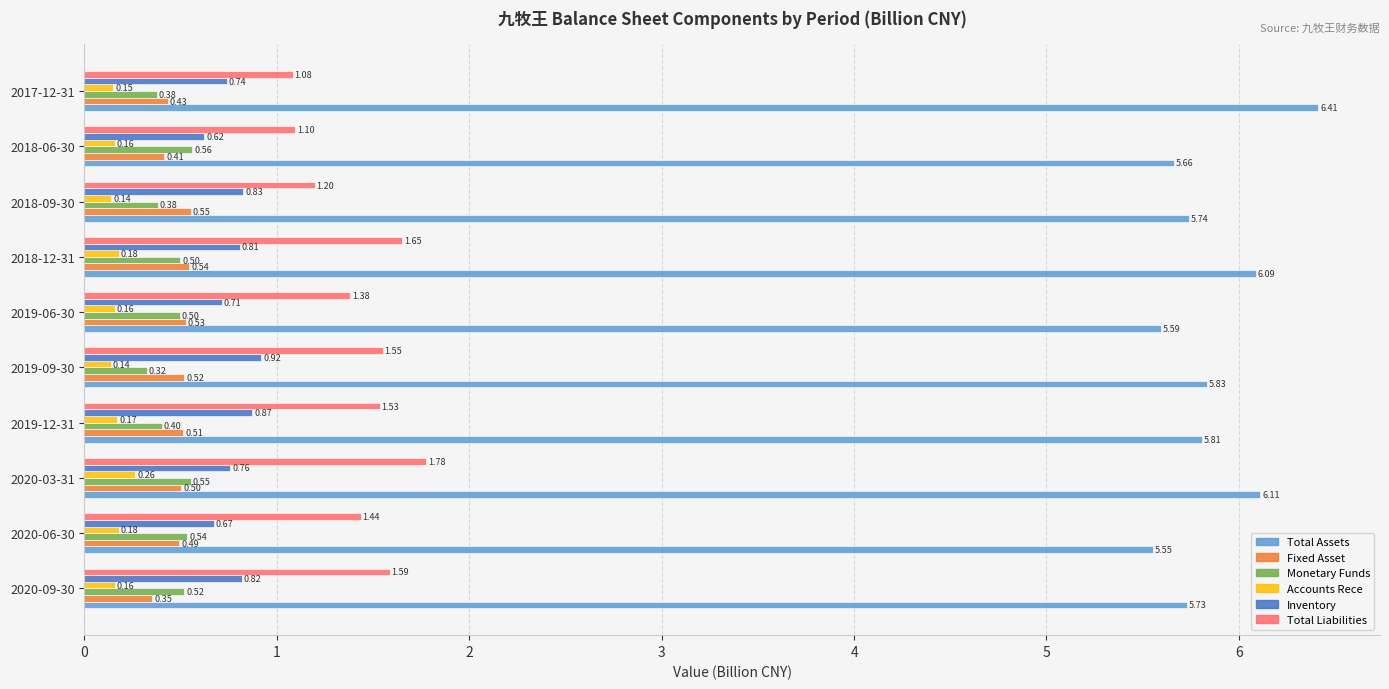

Which series has the largest range (max minus min)?

Total Assets